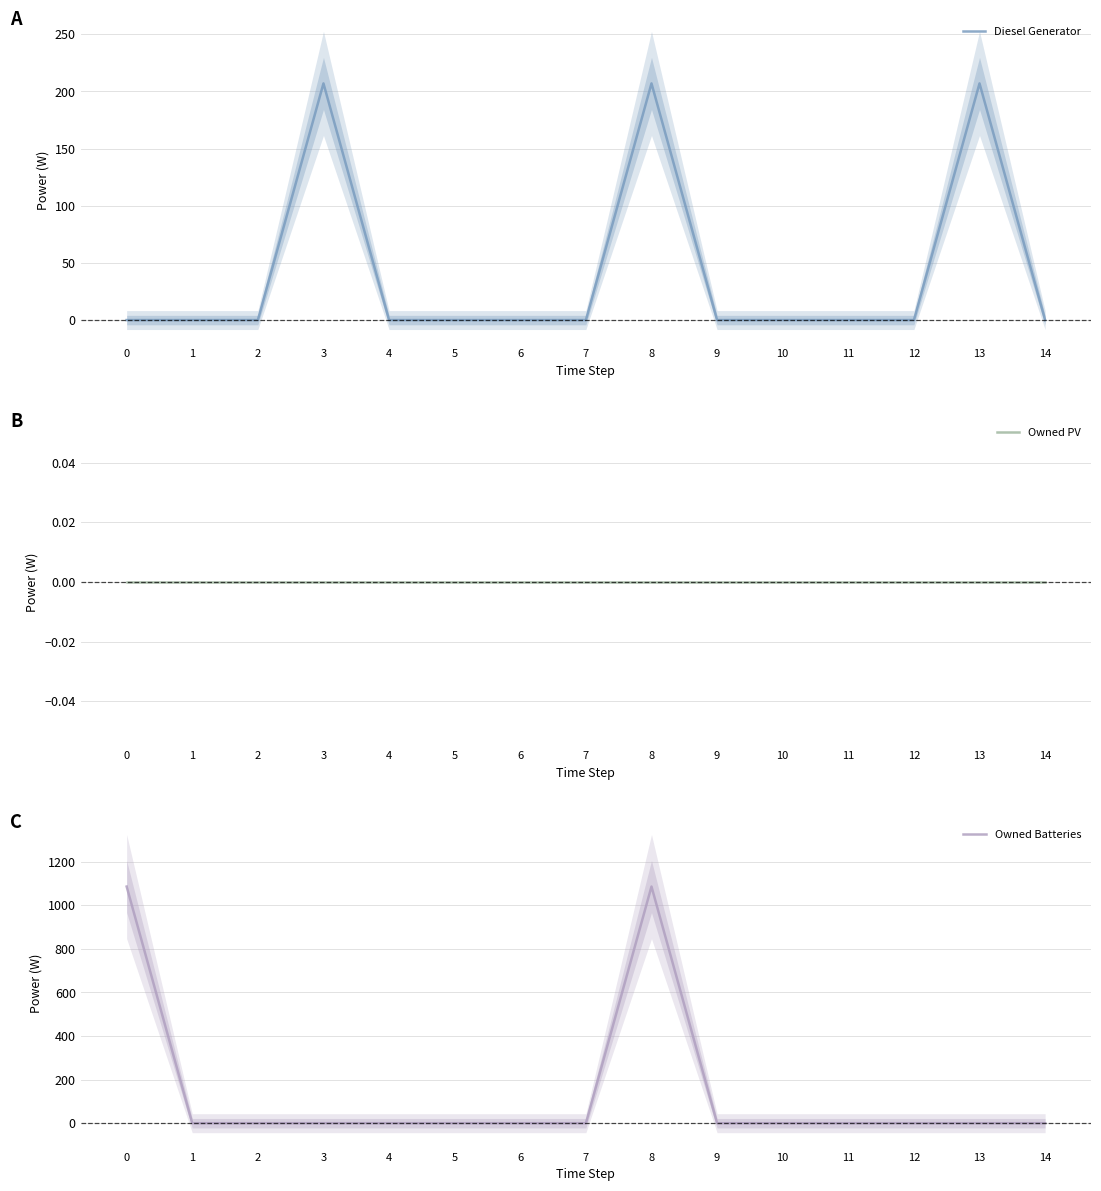

Does the chart have visible grid lines?

Yes